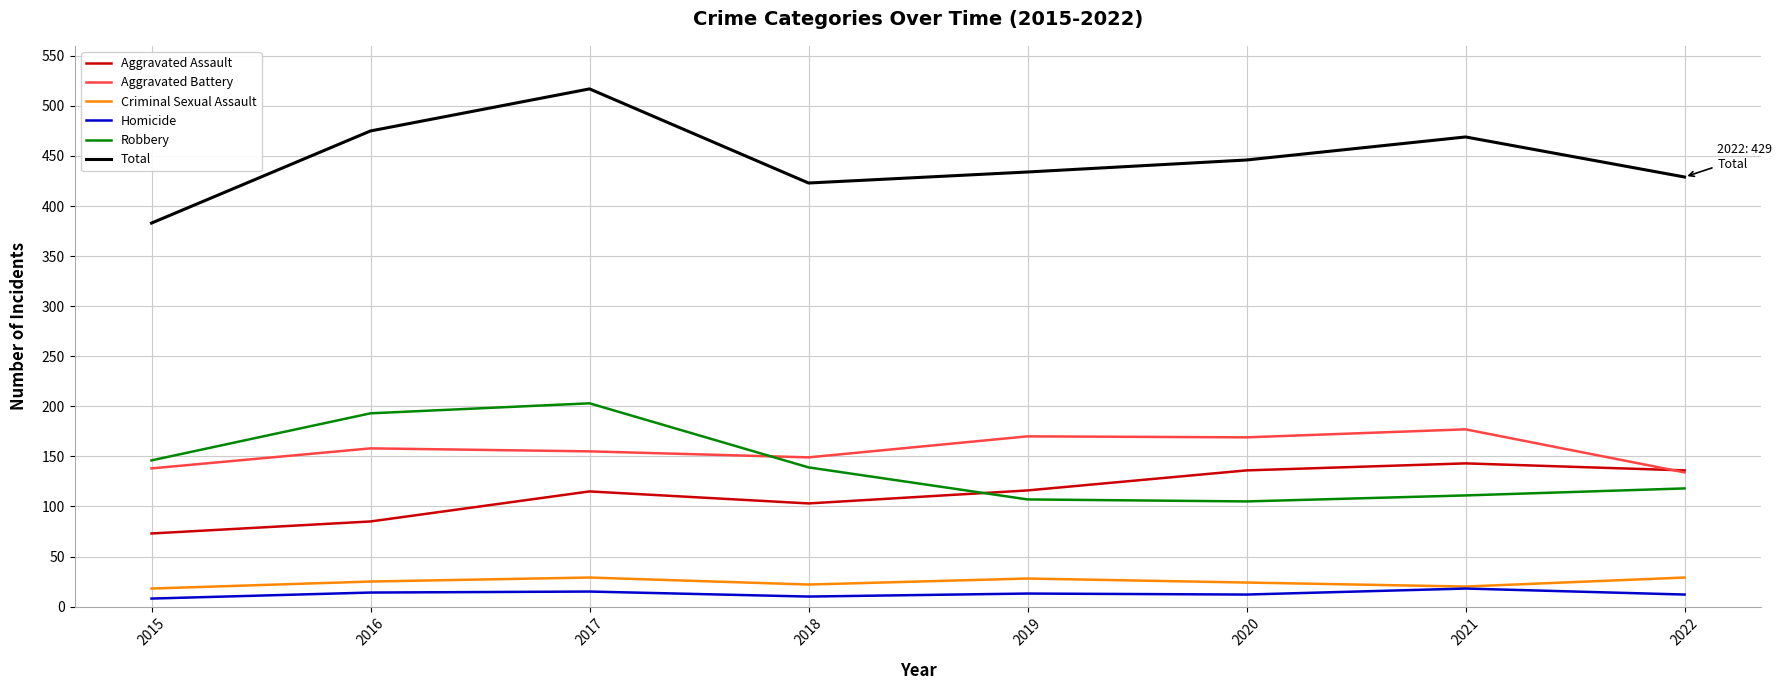

True or false: Homicide and Robbery cross at least once.

False